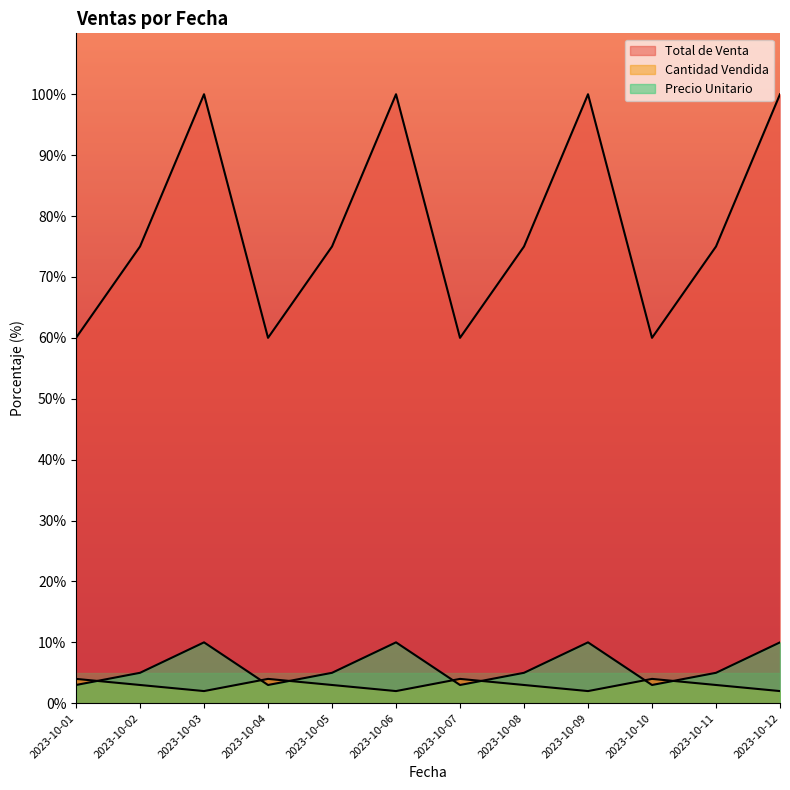

What is the difference between the maximum and minimum values in the Cantidad Vendida series?

2